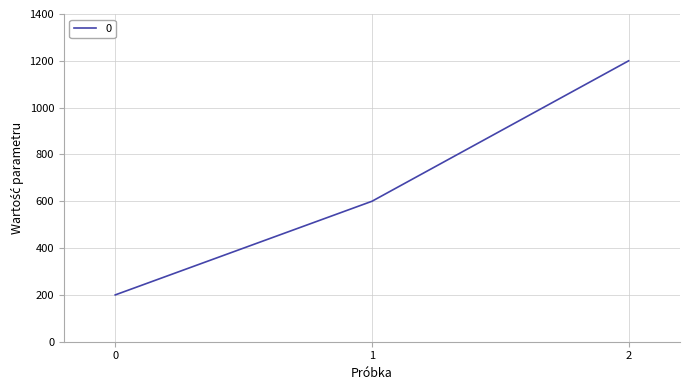

How many lines are shown in the chart?

1